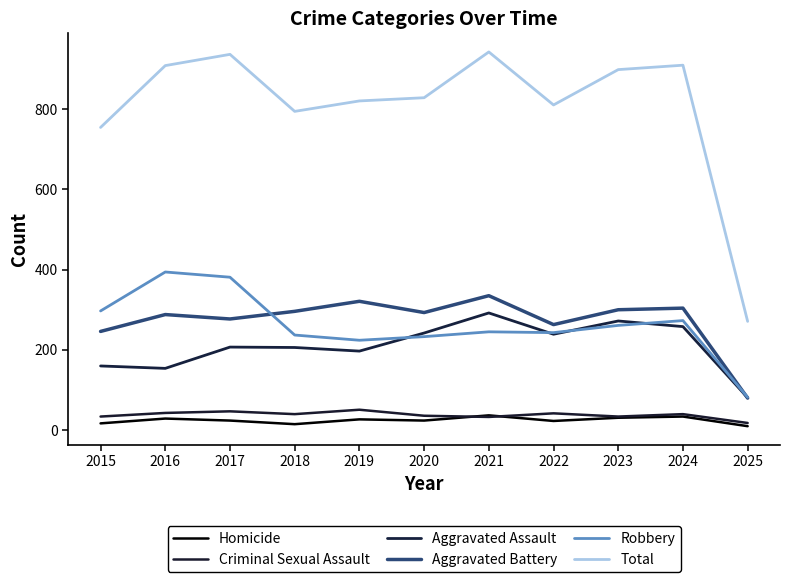

Reading left to right, what are all the values shown in this chart?

Homicide: 2015=17	2016=29	2017=24	2018=15	2019=27	2020=24	2021=37	2022=23	2023=31	2024=34	2025=10
Criminal Sexual Assault: 2015=34	2016=43	2017=47	2018=40	2019=51	2020=36	2021=33	2022=42	2023=34	2024=40	2025=18
Aggravated Assault: 2015=160	2016=154	2017=207	2018=206	2019=197	2020=242	2021=292	2022=239	2023=272	2024=258	2025=81
Aggravated Battery: 2015=246	2016=288	2017=277	2018=296	2019=321	2020=293	2021=335	2022=263	2023=300	2024=304	2025=80
Robbery: 2015=297	2016=394	2017=381	2018=237	2019=224	2020=233	2021=245	2022=243	2023=261	2024=273	2025=82
Total: 2015=754	2016=908	2017=936	2018=794	2019=820	2020=828	2021=942	2022=810	2023=898	2024=909	2025=271